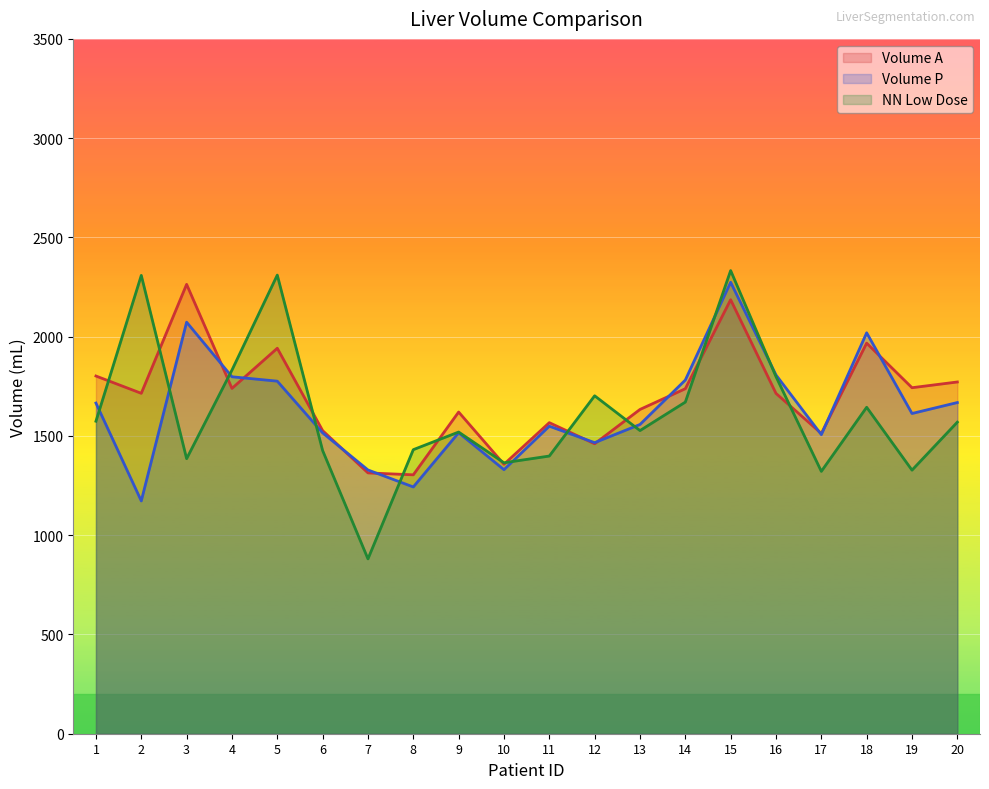

True or false: Volume A and Volume P intersect in this chart.

True